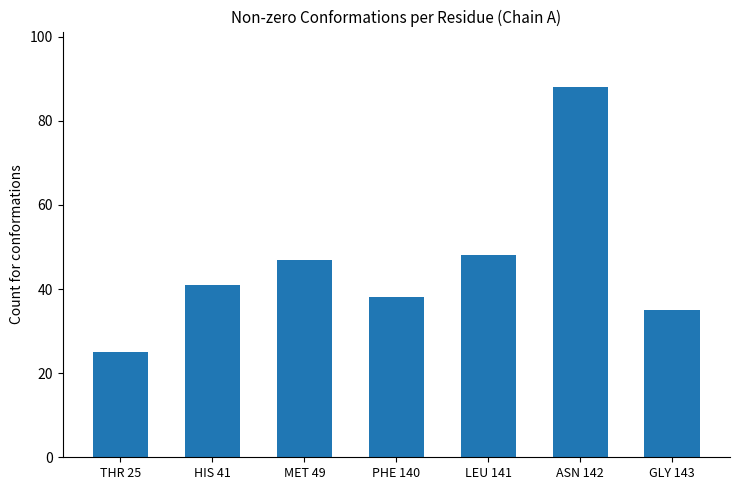

What is the maximum value shown in the chart?

88